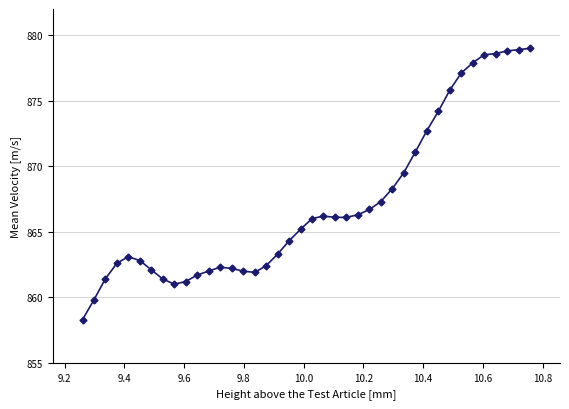

What is the sum of all values?

34686.1